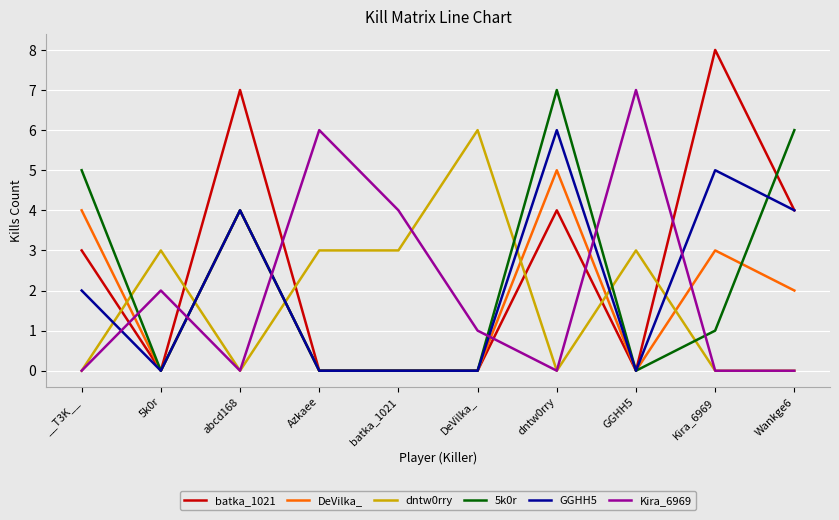

Reading right to left, what are all the values shown in this chart?

batka_1021: Wankge6=4	Kira_6969=8	GGHH5=0	dntw0rry=4	DeVilka_=0	batka_1021=0	Azkaee=0	abcd168=7	5k0r=0	__T3K__=3
DeVilka_: Wankge6=2	Kira_6969=3	GGHH5=0	dntw0rry=5	DeVilka_=0	batka_1021=0	Azkaee=0	abcd168=4	5k0r=0	__T3K__=4
dntw0rry: Wankge6=0	Kira_6969=0	GGHH5=3	dntw0rry=0	DeVilka_=6	batka_1021=3	Azkaee=3	abcd168=0	5k0r=3	__T3K__=0
5k0r: Wankge6=6	Kira_6969=1	GGHH5=0	dntw0rry=7	DeVilka_=0	batka_1021=0	Azkaee=0	abcd168=4	5k0r=0	__T3K__=5
GGHH5: Wankge6=4	Kira_6969=5	GGHH5=0	dntw0rry=6	DeVilka_=0	batka_1021=0	Azkaee=0	abcd168=4	5k0r=0	__T3K__=2
Kira_6969: Wankge6=0	Kira_6969=0	GGHH5=7	dntw0rry=0	DeVilka_=1	batka_1021=4	Azkaee=6	abcd168=0	5k0r=2	__T3K__=0